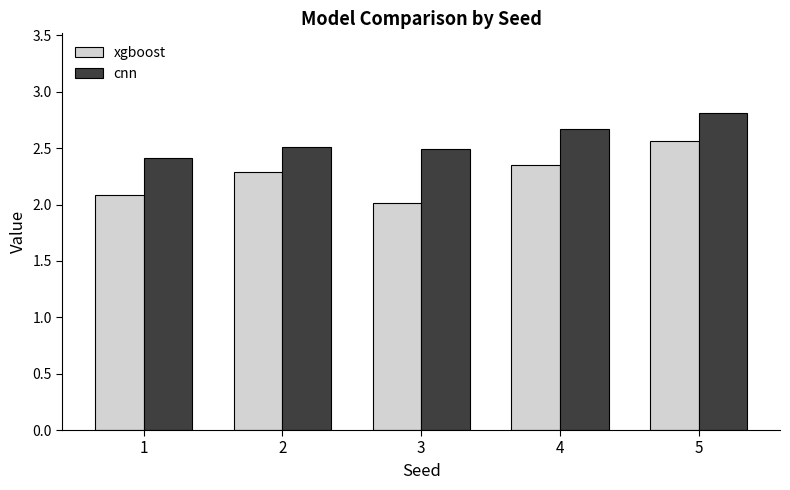

What is the minimum value for xgboost?

2.0